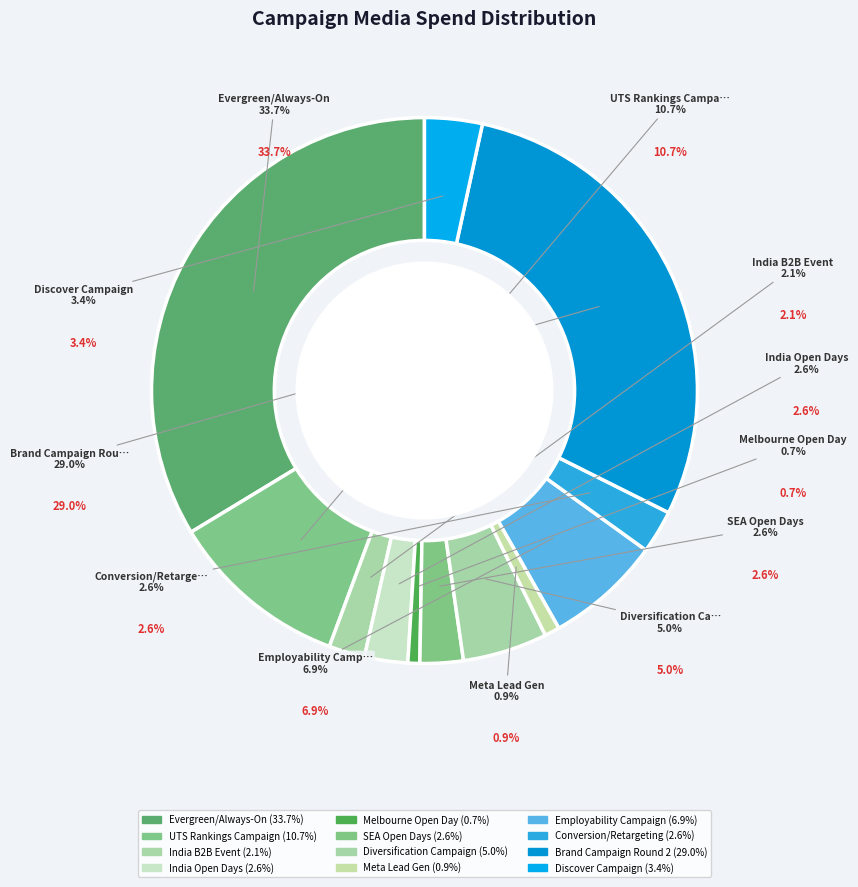

What is the ratio of the value at Employability Campaign to the value at Brand Campaign Round 2?

0.2